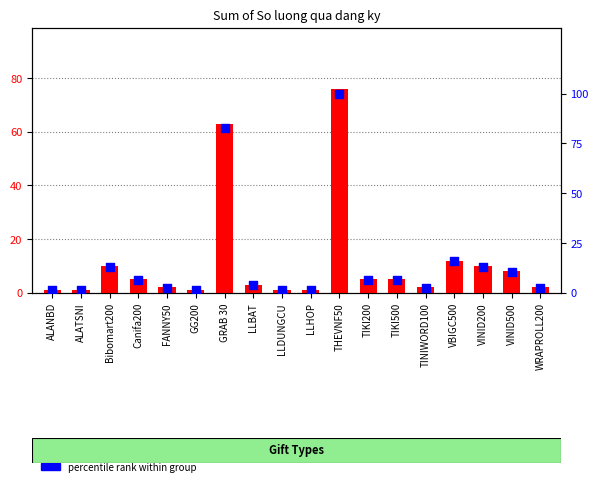

Which series has the largest total across all categories?

percentile rank within group